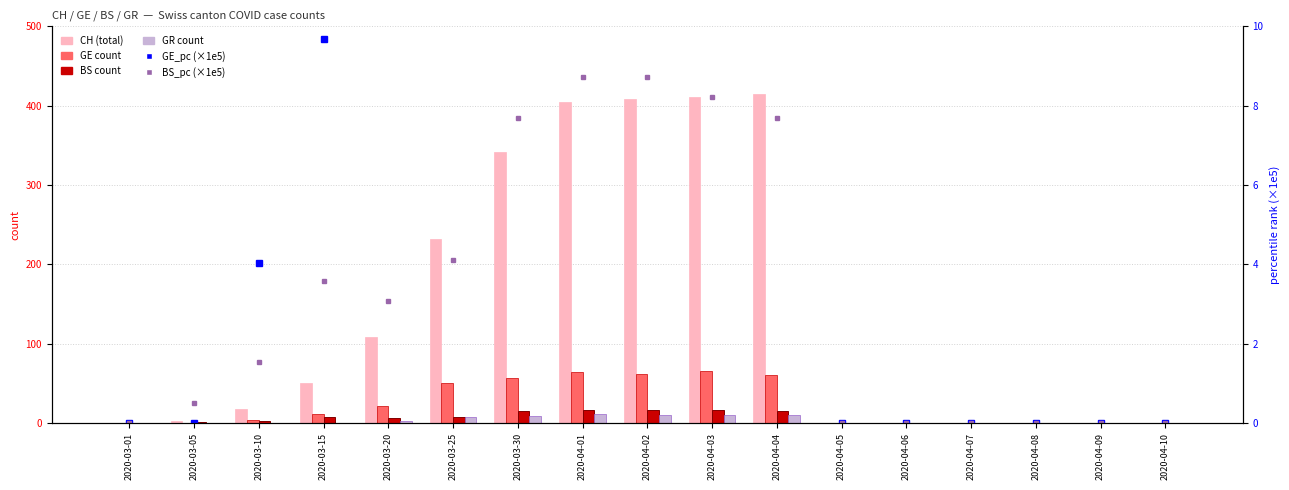

How many data points in GE are less than 4?

8